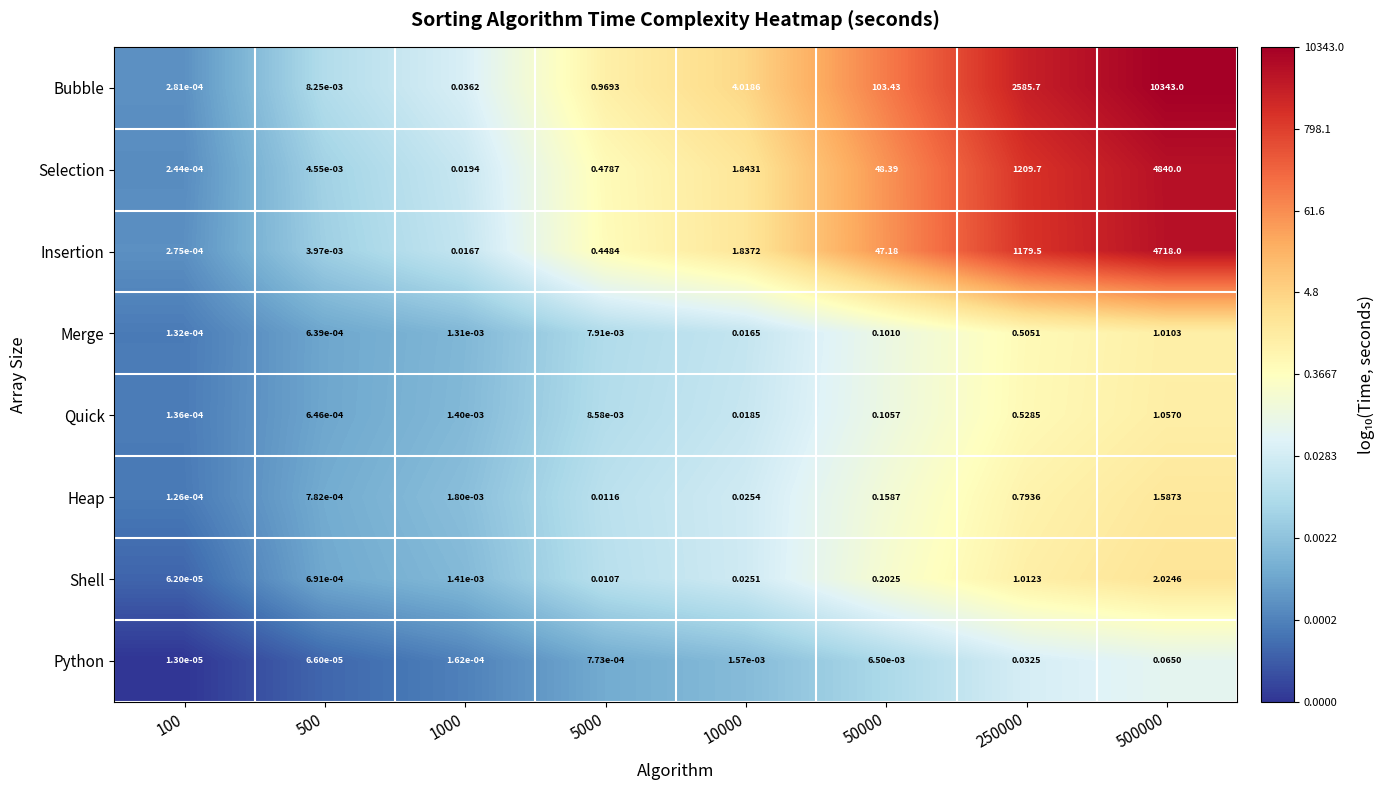

Which series has the largest range (max minus min)?

Bubble